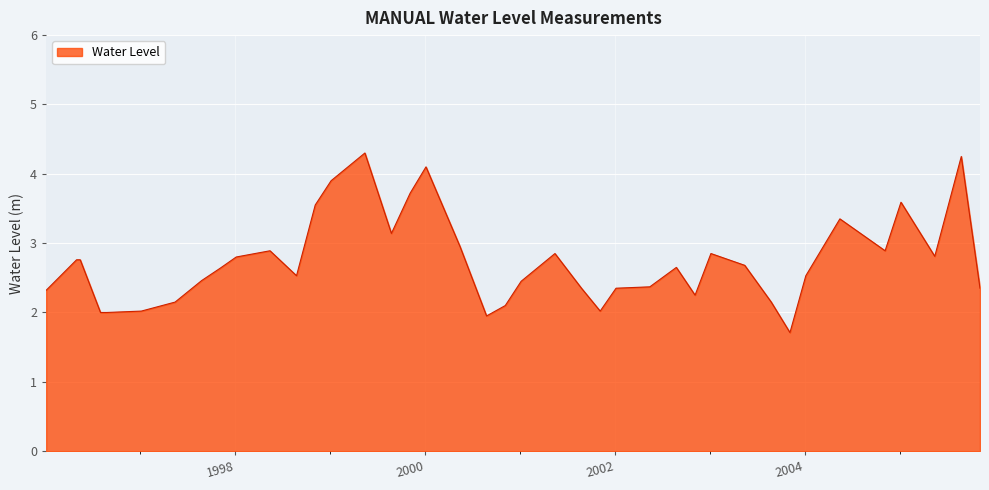

What is the minimum value shown in the chart?

1.7